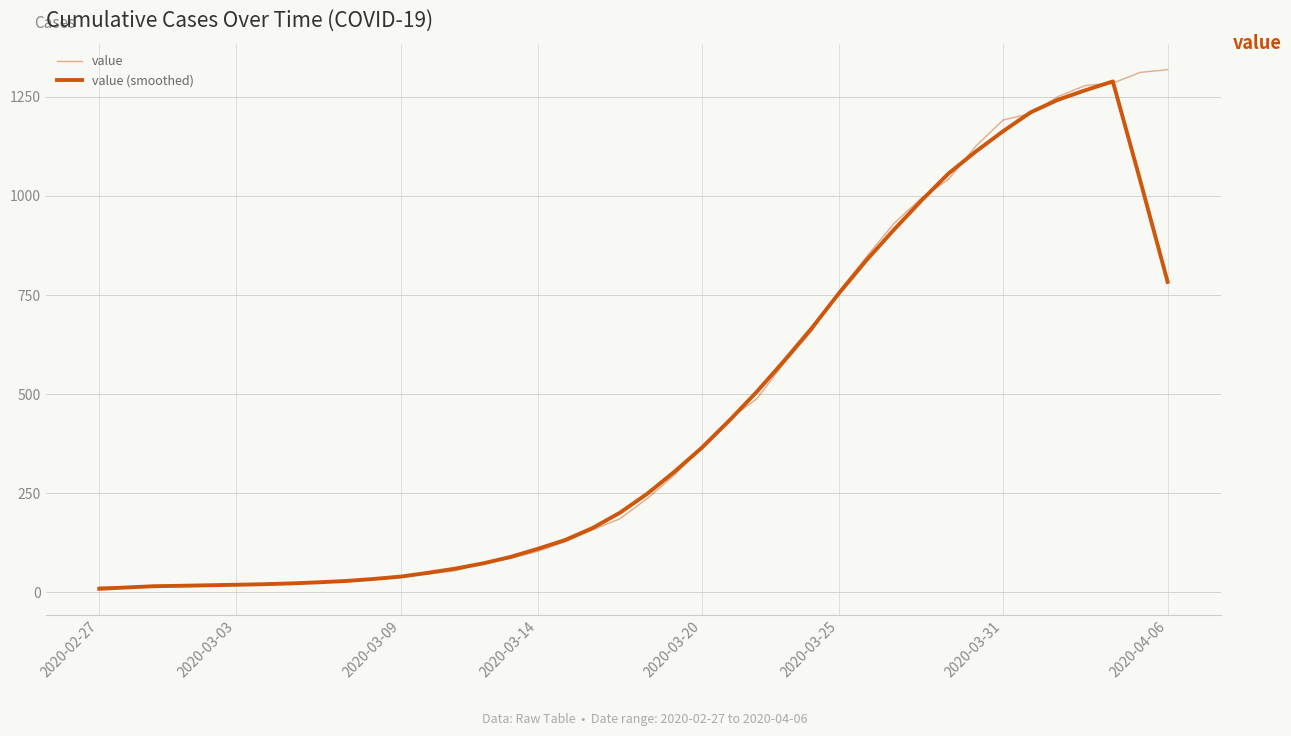

What is the highest value of the value (smoothed) series?

1289.2